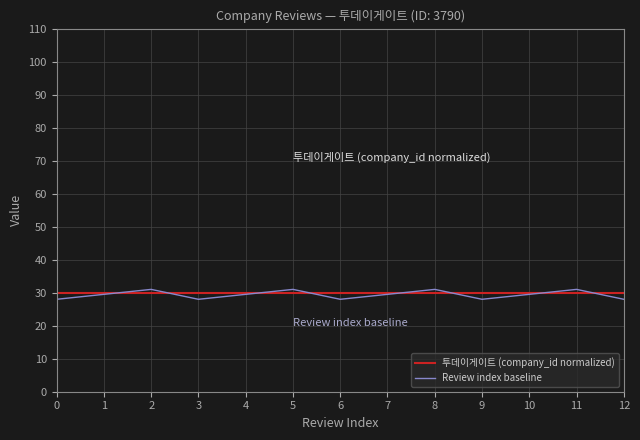

What is the maximum value for Review index baseline?

31.0